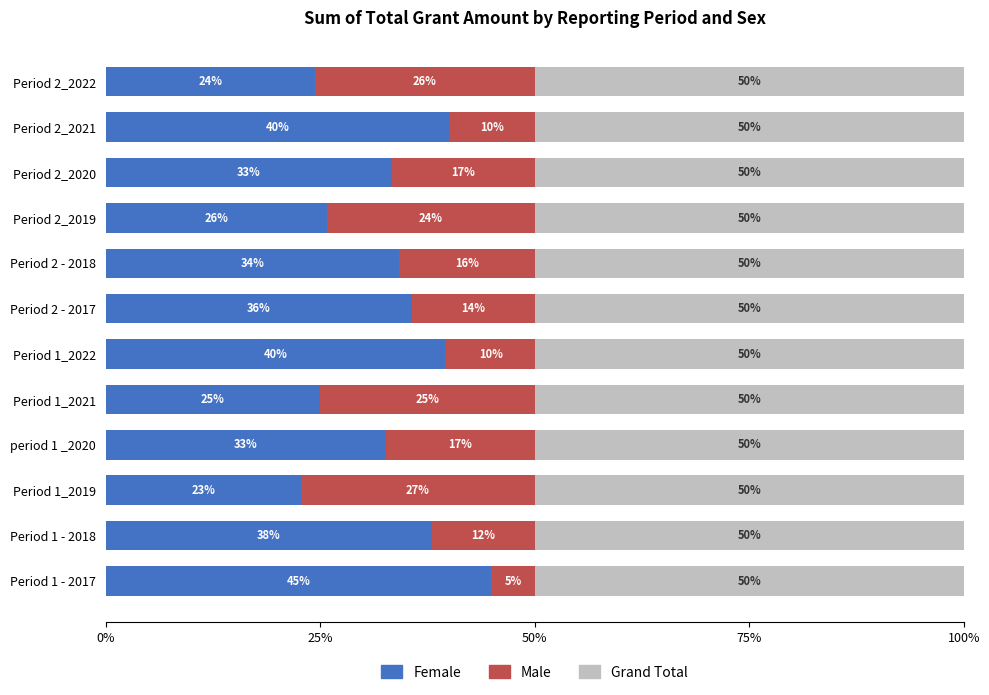

The value of Female at Period 1 - 2017 is 44.9. True or false?

True